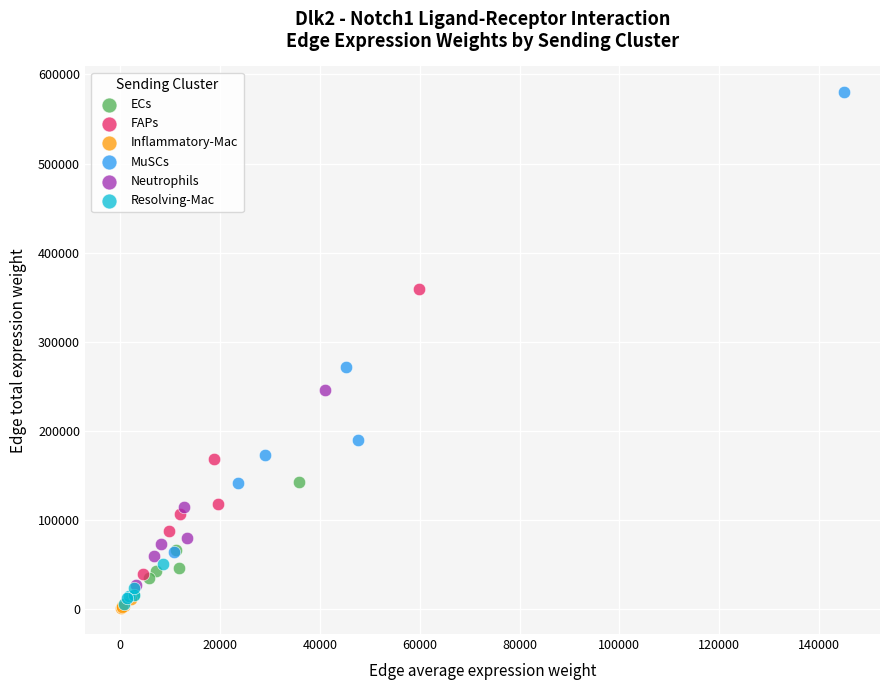

Which series reaches the maximum Y coordinate?

MuSCs